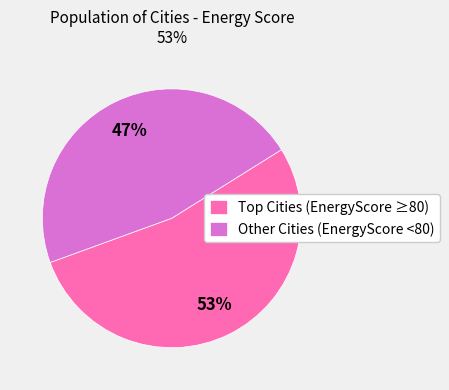

What is the smallest slice in the pie chart?

Other Cities (EnergyScore <80)